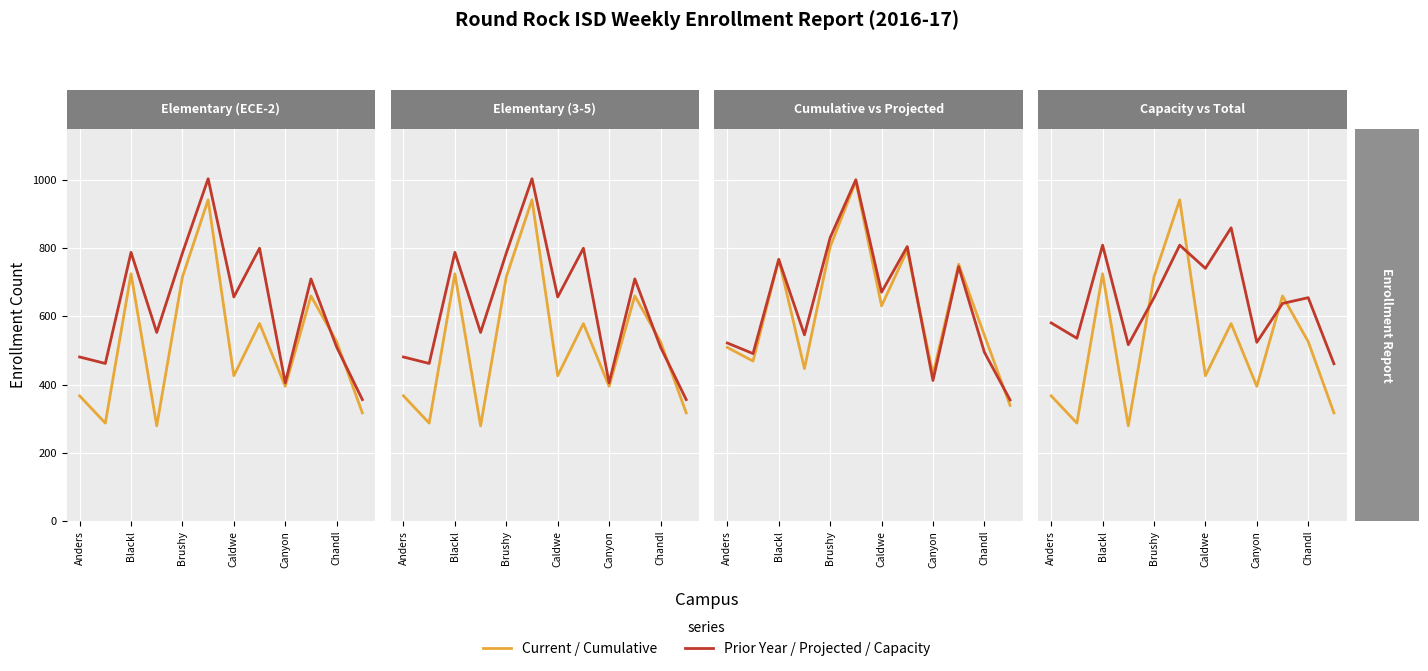

Reading left to right, list all the values displayed in this chart.

TOTAL: 367	287	725	279	716	942	426	579	395	660	526	317
Prior Year: 481	462	788	553	786	1004	657	800	405	710	510	356
Cumulative: 509	469	768	447	804	996	631	794	430	753	545	339
Projected: 522	491	767	546	831	1001	671	805	412	746	495	355
Capacity: 581	536	809	517	655	809	741	860	524	638	655	461